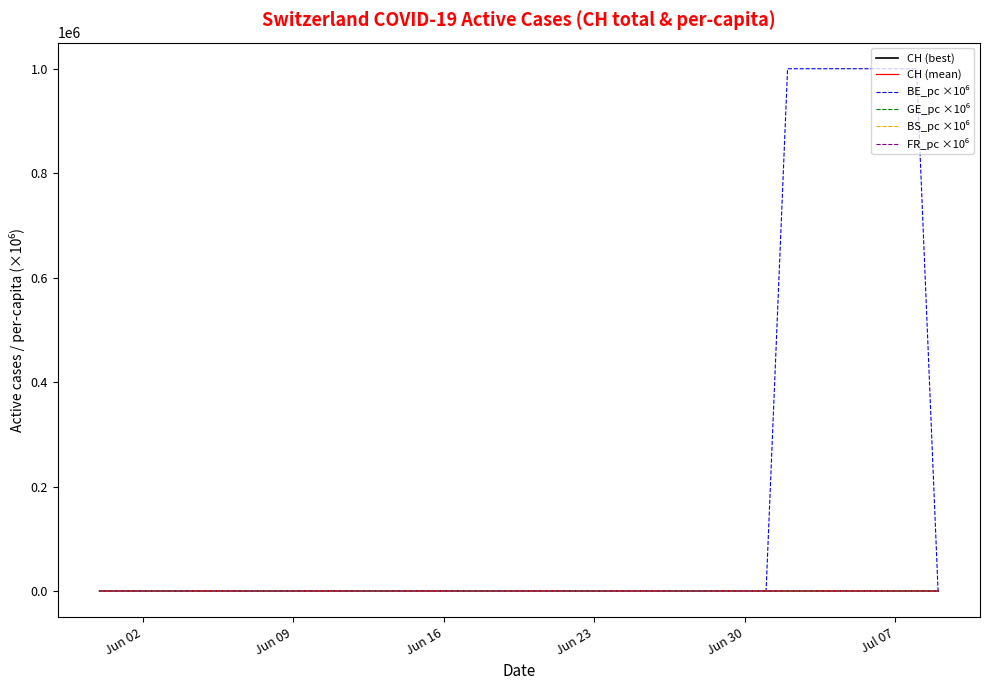

What is the maximum value shown in the chart?

1000000.0